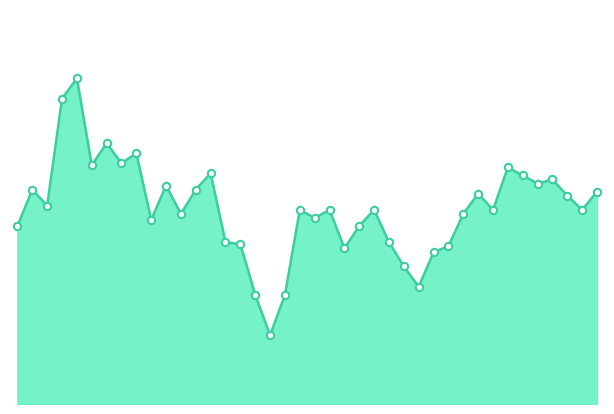

How many lines are shown in the chart?

1